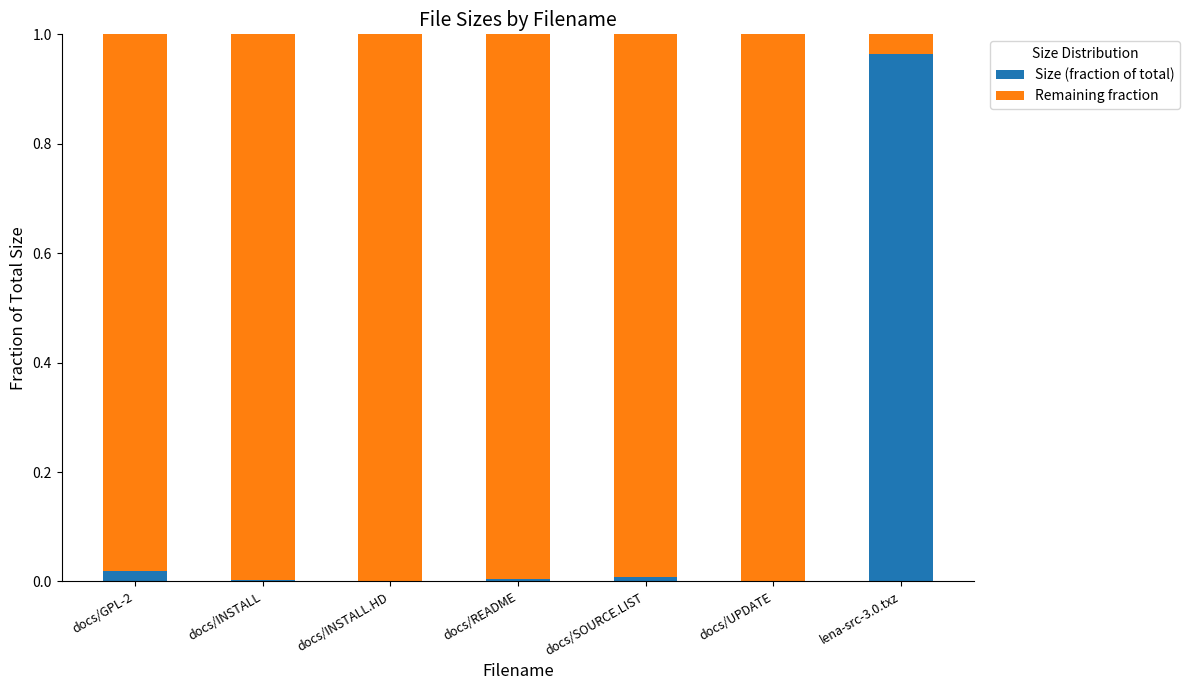

At which label does Size (fraction of total) reach its peak?

lena-src-3.0.txz